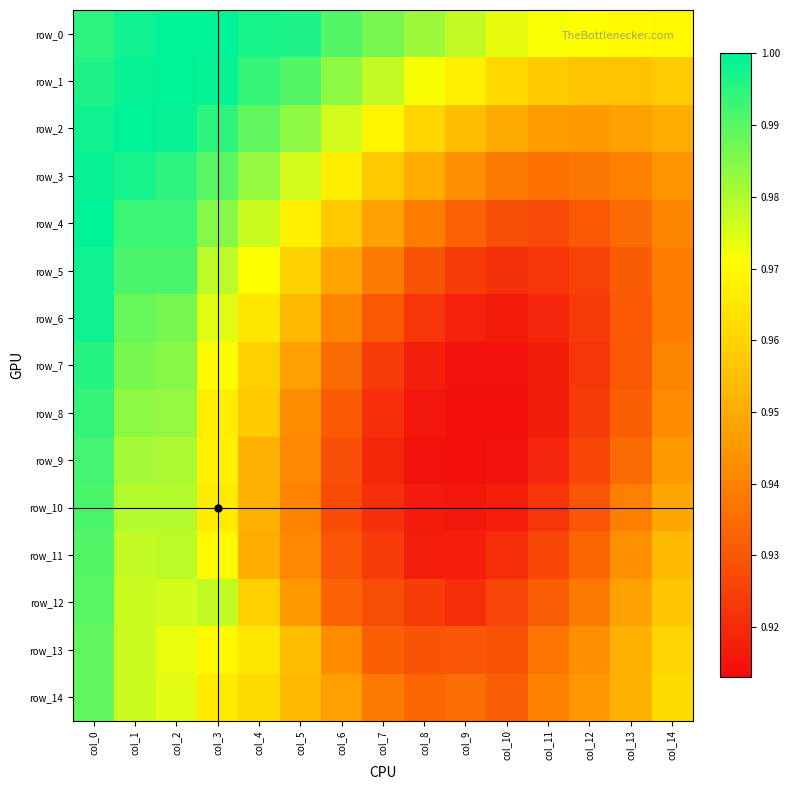

Reading left to right, list all the values displayed in this chart.

row_0: col_0=1.0	col_1=1.0	col_2=1.0	col_3=1.0	col_4=1.0	col_5=1.0	col_6=1.0	col_7=1.0	col_8=1.0	col_9=1.0	col_10=1.0	col_11=1.0	col_12=1.0	col_13=1.0	col_14=1.0
row_1: col_0=1.0	col_1=1.0	col_2=1.0	col_3=1.0	col_4=1.0	col_5=1.0	col_6=1.0	col_7=1.0	col_8=1.0	col_9=1.0	col_10=1.0	col_11=1.0	col_12=1.0	col_13=1.0	col_14=1.0
row_2: col_0=1.0	col_1=1.0	col_2=1.0	col_3=1.0	col_4=1.0	col_5=1.0	col_6=1.0	col_7=1.0	col_8=1.0	col_9=1.0	col_10=0.9	col_11=0.9	col_12=0.9	col_13=0.9	col_14=0.9
row_3: col_0=1.0	col_1=1.0	col_2=1.0	col_3=1.0	col_4=1.0	col_5=1.0	col_6=1.0	col_7=1.0	col_8=0.9	col_9=0.9	col_10=0.9	col_11=0.9	col_12=0.9	col_13=0.9	col_14=0.9
row_4: col_0=1.0	col_1=1.0	col_2=1.0	col_3=1.0	col_4=1.0	col_5=1.0	col_6=1.0	col_7=0.9	col_8=0.9	col_9=0.9	col_10=0.9	col_11=0.9	col_12=0.9	col_13=0.9	col_14=0.9
row_5: col_0=1.0	col_1=1.0	col_2=1.0	col_3=1.0	col_4=1.0	col_5=1.0	col_6=0.9	col_7=0.9	col_8=0.9	col_9=0.9	col_10=0.9	col_11=0.9	col_12=0.9	col_13=0.9	col_14=0.9
row_6: col_0=1.0	col_1=1.0	col_2=1.0	col_3=1.0	col_4=1.0	col_5=1.0	col_6=0.9	col_7=0.9	col_8=0.9	col_9=0.9	col_10=0.9	col_11=0.9	col_12=0.9	col_13=0.9	col_14=0.9
row_7: col_0=1.0	col_1=1.0	col_2=1.0	col_3=1.0	col_4=1.0	col_5=0.9	col_6=0.9	col_7=0.9	col_8=0.9	col_9=0.9	col_10=0.9	col_11=0.9	col_12=0.9	col_13=0.9	col_14=0.9
row_8: col_0=1.0	col_1=1.0	col_2=1.0	col_3=1.0	col_4=1.0	col_5=0.9	col_6=0.9	col_7=0.9	col_8=0.9	col_9=0.9	col_10=0.9	col_11=0.9	col_12=0.9	col_13=0.9	col_14=0.9
row_9: col_0=1.0	col_1=1.0	col_2=1.0	col_3=1.0	col_4=1.0	col_5=0.9	col_6=0.9	col_7=0.9	col_8=0.9	col_9=0.9	col_10=0.9	col_11=0.9	col_12=0.9	col_13=0.9	col_14=0.9
row_10: col_0=1.0	col_1=1.0	col_2=1.0	col_3=1.0	col_4=1.0	col_5=0.9	col_6=0.9	col_7=0.9	col_8=0.9	col_9=0.9	col_10=0.9	col_11=0.9	col_12=0.9	col_13=0.9	col_14=0.9
row_11: col_0=1.0	col_1=1.0	col_2=1.0	col_3=1.0	col_4=1.0	col_5=0.9	col_6=0.9	col_7=0.9	col_8=0.9	col_9=0.9	col_10=0.9	col_11=0.9	col_12=0.9	col_13=0.9	col_14=1.0
row_12: col_0=1.0	col_1=1.0	col_2=1.0	col_3=1.0	col_4=1.0	col_5=0.9	col_6=0.9	col_7=0.9	col_8=0.9	col_9=0.9	col_10=0.9	col_11=0.9	col_12=0.9	col_13=0.9	col_14=1.0
row_13: col_0=1.0	col_1=1.0	col_2=1.0	col_3=1.0	col_4=1.0	col_5=1.0	col_6=0.9	col_7=0.9	col_8=0.9	col_9=0.9	col_10=0.9	col_11=0.9	col_12=0.9	col_13=1.0	col_14=1.0
row_14: col_0=1.0	col_1=1.0	col_2=1.0	col_3=1.0	col_4=1.0	col_5=1.0	col_6=0.9	col_7=0.9	col_8=0.9	col_9=0.9	col_10=0.9	col_11=0.9	col_12=0.9	col_13=1.0	col_14=1.0